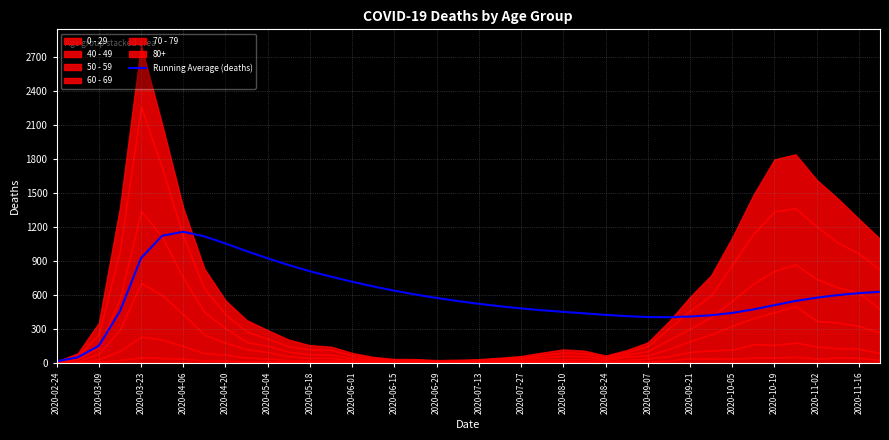

What is the highest value of the Running Average (deaths) series?

1156.3